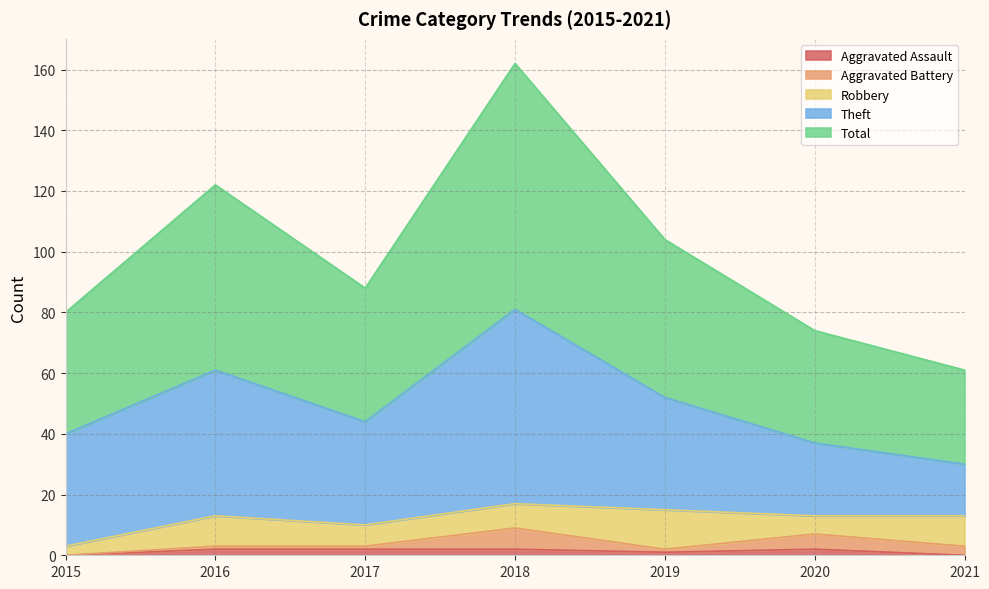

Read the Robbery value at 2020.

6